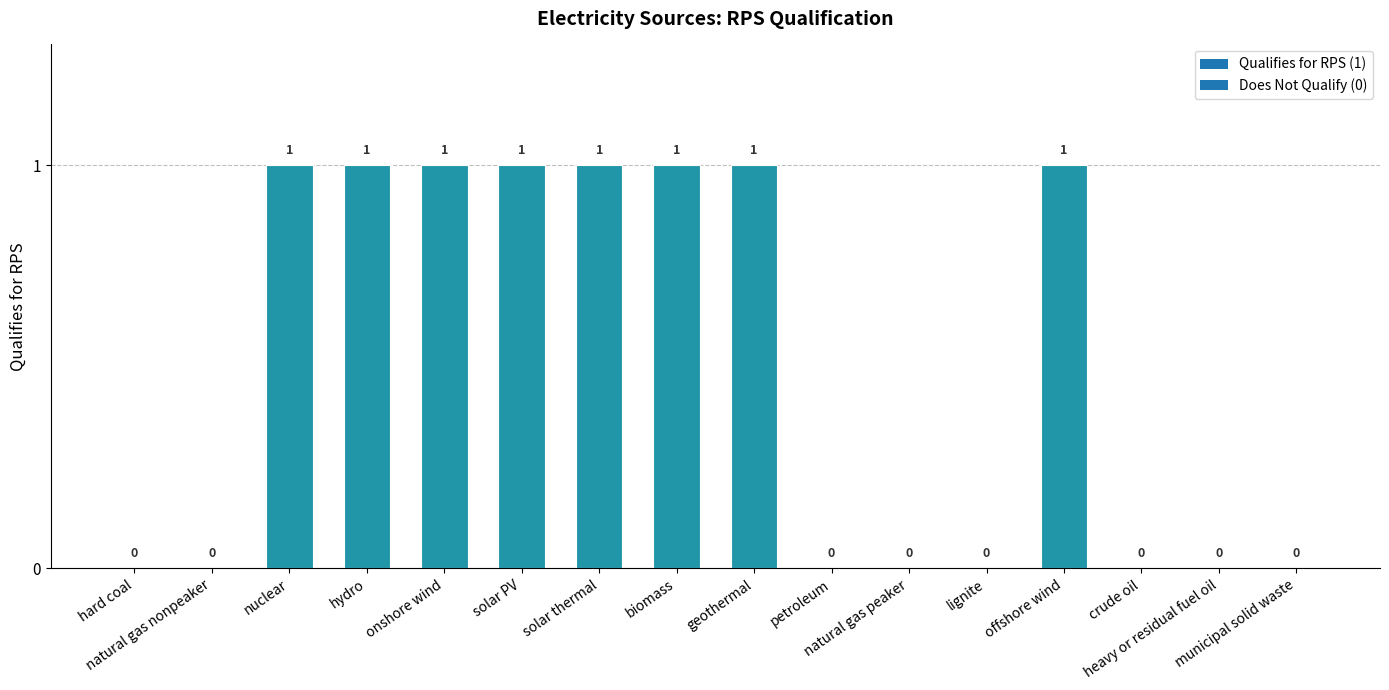

What is the sum of all values?

8